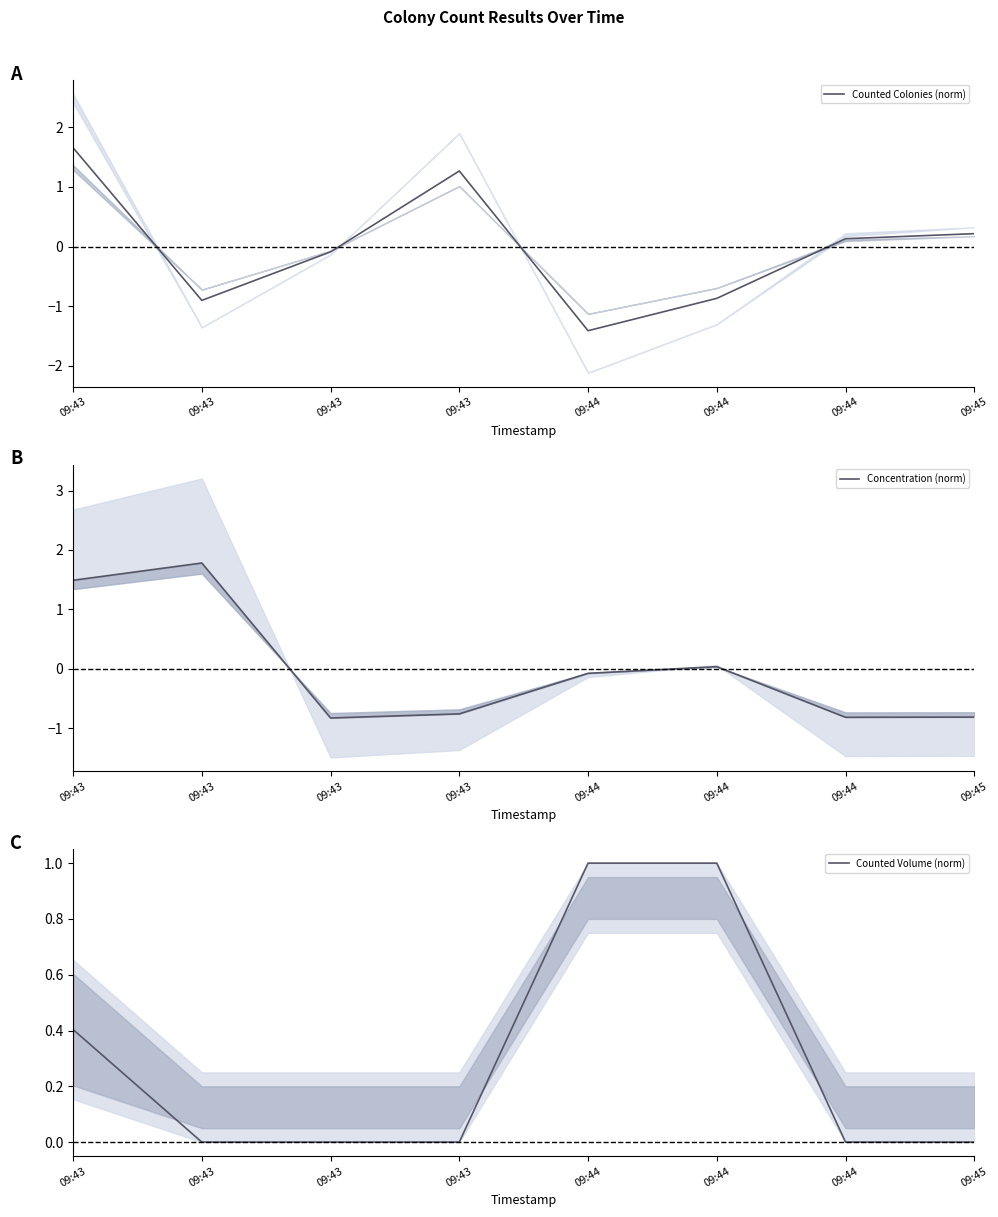

What is the value of the Concentration (norm) point at the 5th from the left?

-0.1